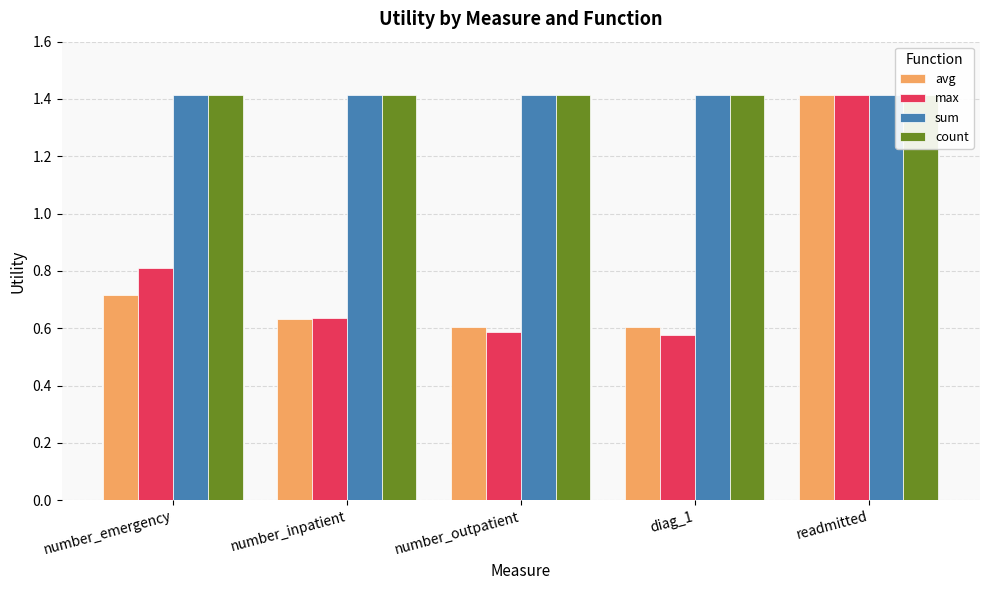

What is the sum of all avg values?

4.0